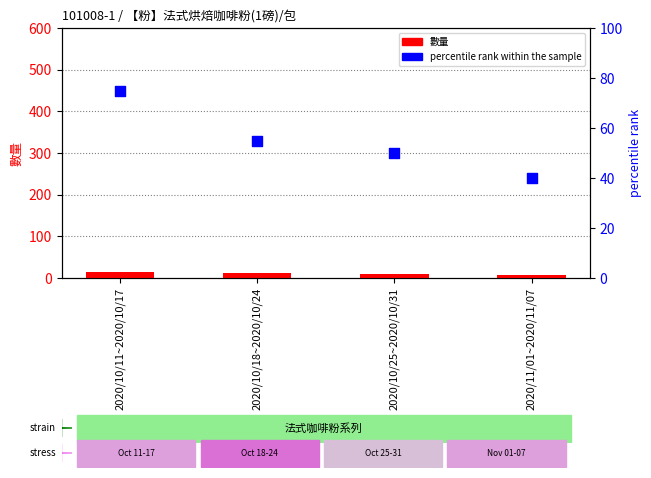

What is the total value across all series at 2020/10/11~2020/10/17?

90.0